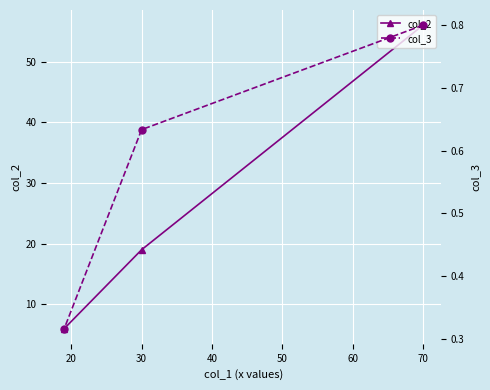

Where is col_2 nearest to the value 31?

30